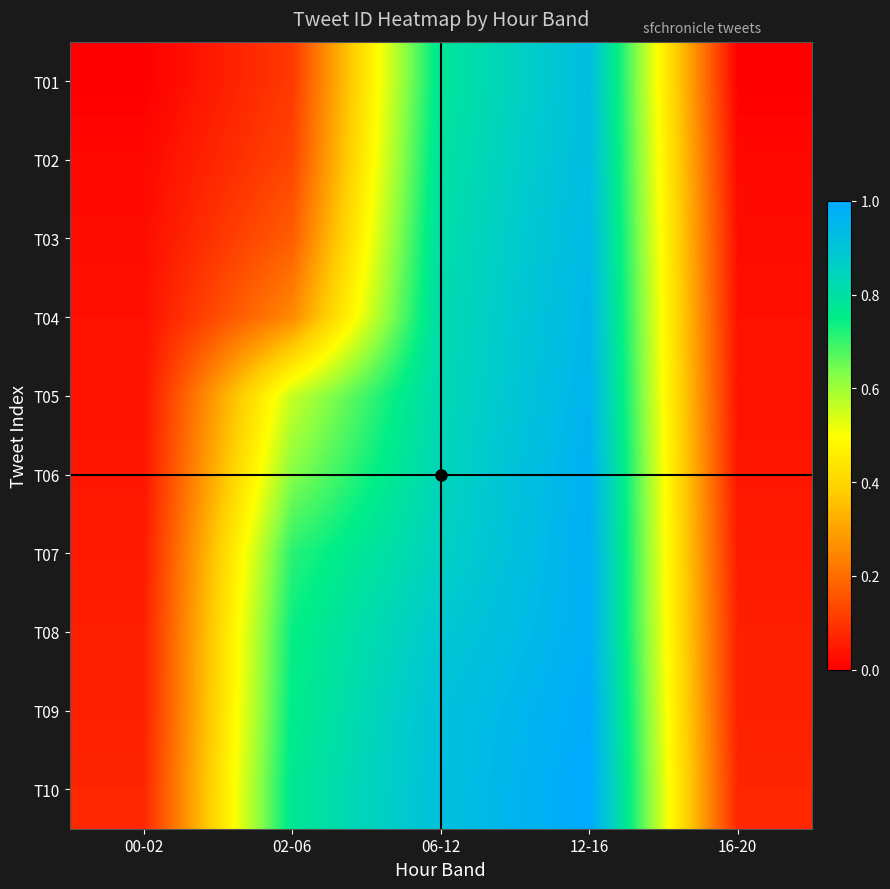

Reading left to right, transcribe all the data shown in this chart.

T01: 00-02=0.0	02-06=0.1	06-12=0.8	12-16=0.9	16-20=0.0
T02: 00-02=0.0	02-06=0.1	06-12=0.8	12-16=0.9	16-20=0.0
T03: 00-02=0.0	02-06=0.2	06-12=0.8	12-16=0.9	16-20=0.0
T04: 00-02=0.0	02-06=0.3	06-12=0.8	12-16=0.9	16-20=0.0
T05: 00-02=0.0	02-06=0.6	06-12=0.8	12-16=1.0	16-20=0.0
T06: 00-02=0.0	02-06=0.6	06-12=0.8	12-16=1.0	16-20=0.0
T07: 00-02=0.0	02-06=0.7	06-12=0.9	12-16=1.0	16-20=0.0
T08: 00-02=0.1	02-06=0.7	06-12=0.9	12-16=1.0	16-20=0.1
T09: 00-02=0.1	02-06=0.8	06-12=0.9	12-16=1.0	16-20=0.1
T10: 00-02=0.1	02-06=0.8	06-12=0.9	12-16=1.0	16-20=0.1